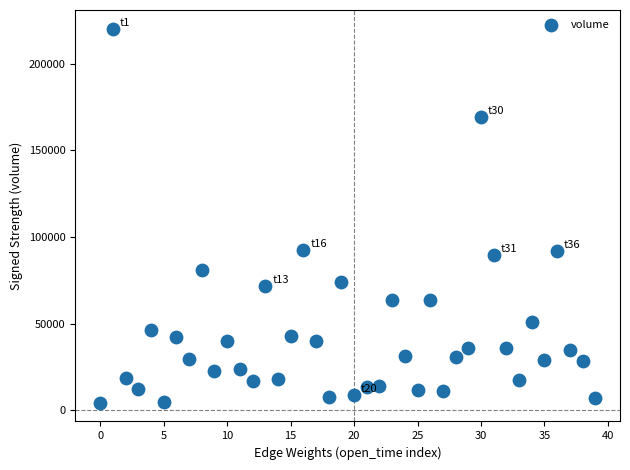

What is the range of Y values (max minus min)?

215865.1